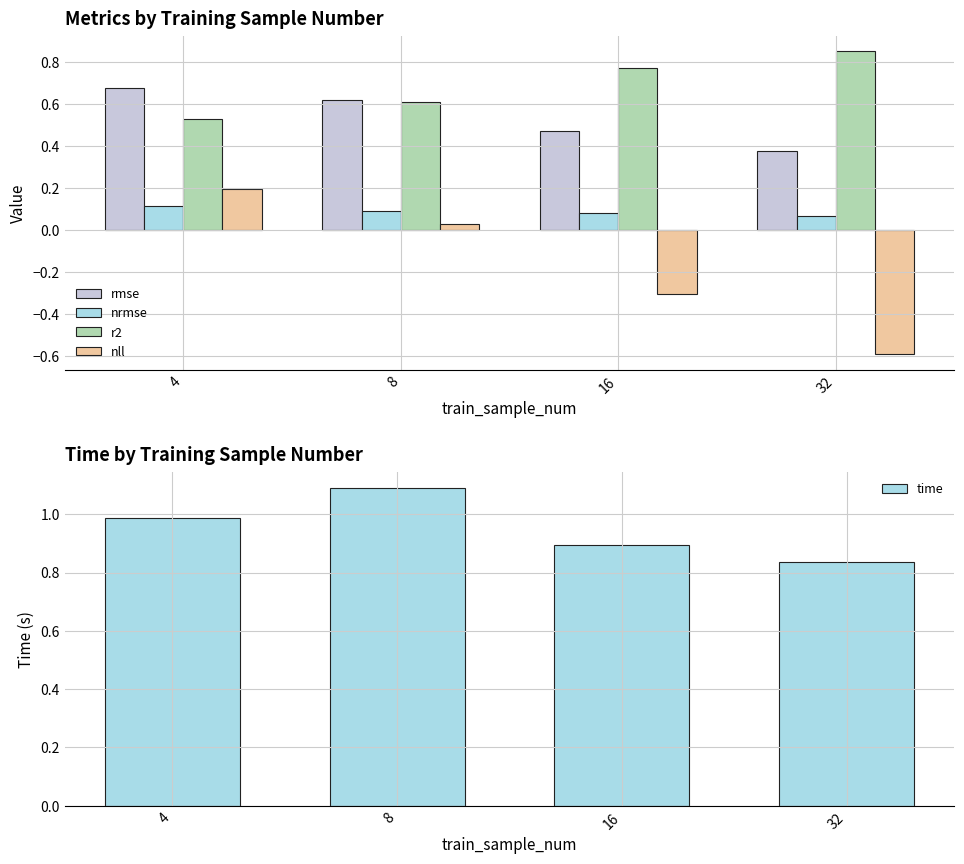

What is the highest value of the rmse series?

0.7